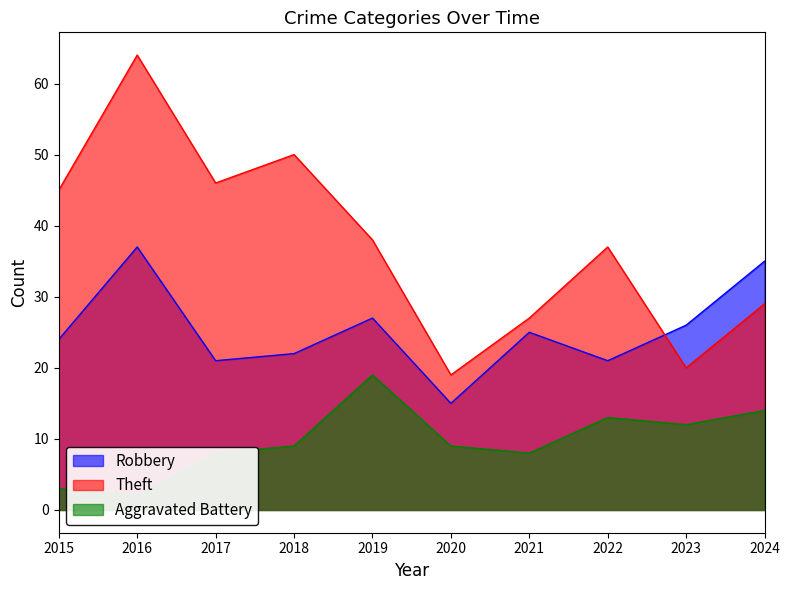

Reading left to right, extract all data points from this chart.

Robbery: 24	37	21	22	27	15	25	21	26	35
Theft: 45	64	46	50	38	19	27	37	20	29
Aggravated Battery: 3	2	8	9	19	9	8	13	12	14